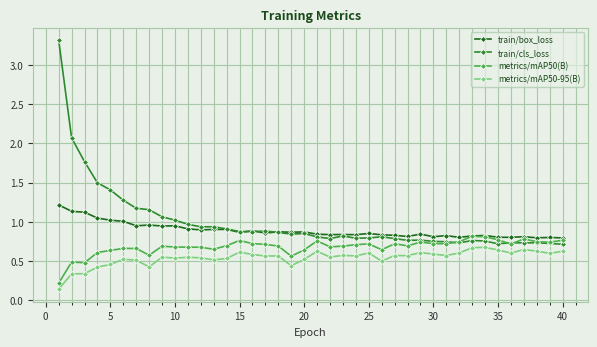

True or false: train/cls_loss and metrics/mAP50-95(B) cross at least once.

False